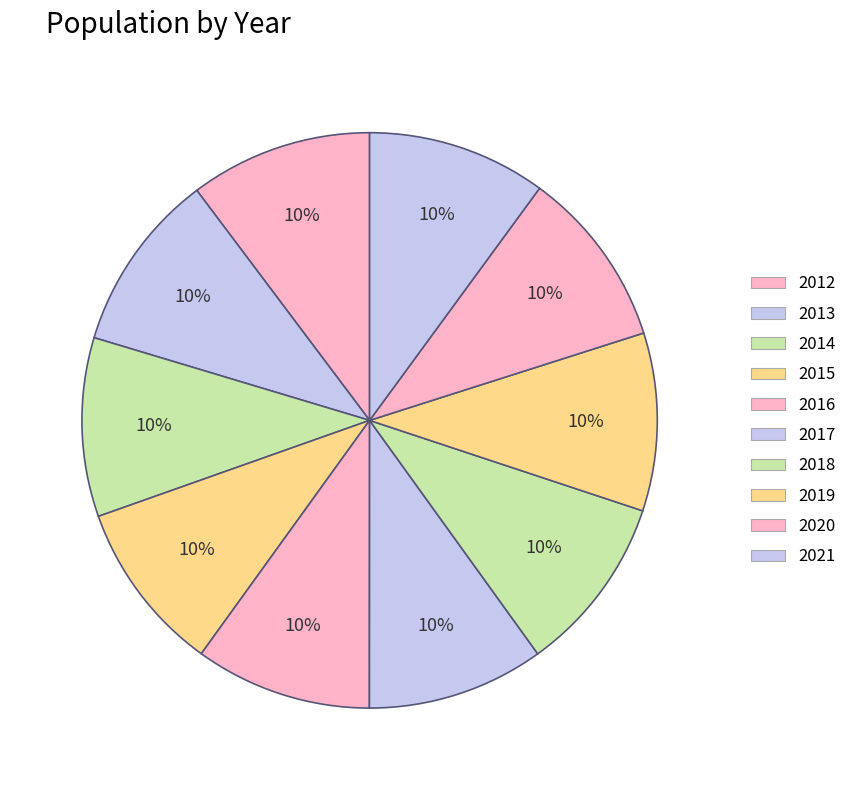

How many slices are in this pie chart?

10